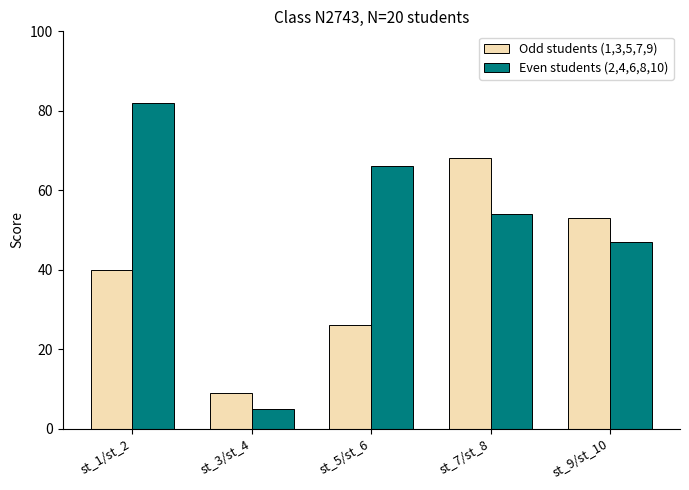

At how many categories does at least one series exceed 19?

4